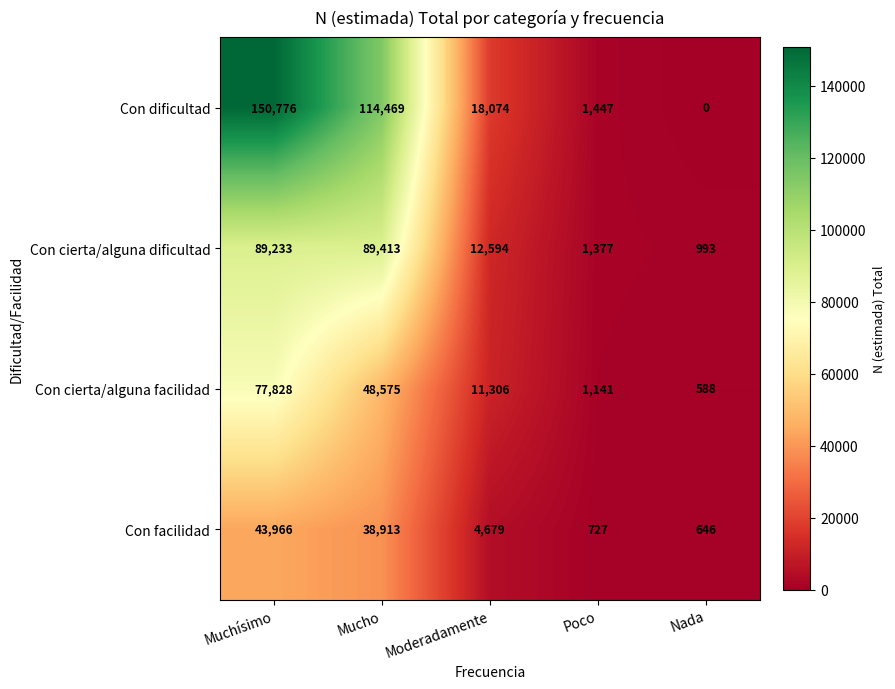

Where is Con facilidad nearest to the value 22306?

Mucho